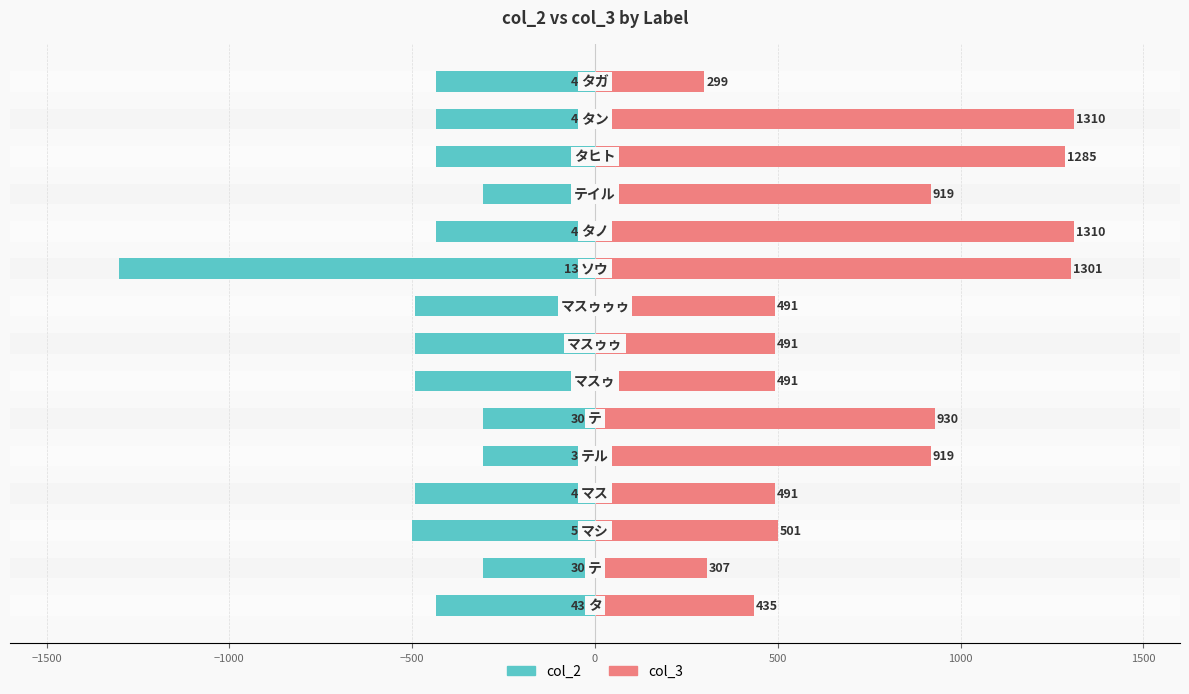

Rank the series by their average value, from highest to lowest.

col_3, col_2